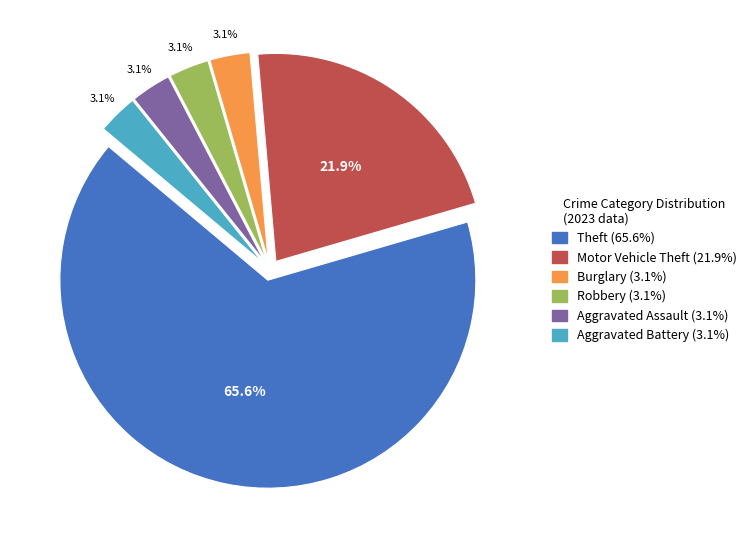

Between Theft and Burglary, which is larger?

Theft